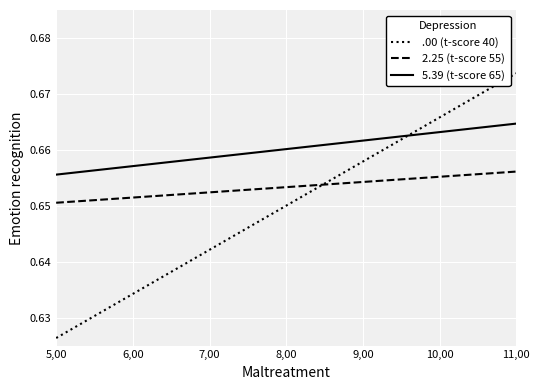

True or false: 5.39 (t-score 65) and 2.25 (t-score 55) intersect in this chart.

False